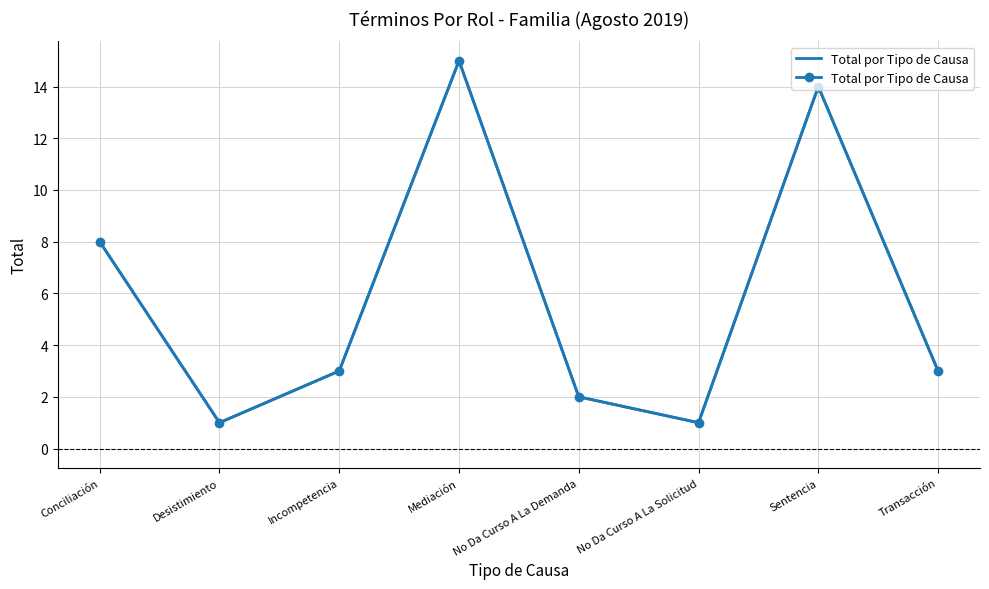

List the labels in order of value, smallest first.

Desistimiento, No Da Curso A La Solicitud, No Da Curso A La Demanda, Incompetencia, Transacción, Conciliación, Sentencia, Mediación